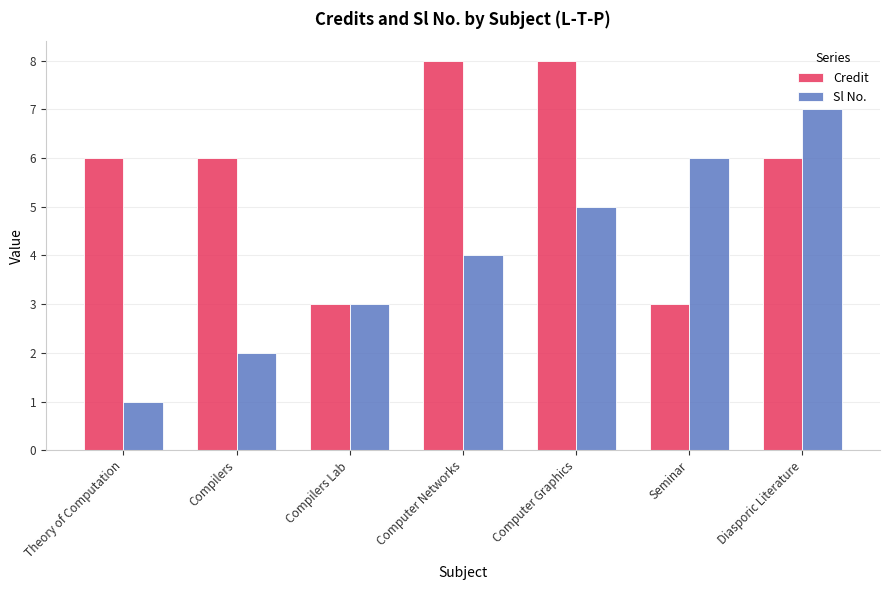

What is the approximate value of Sl No. at Seminar?

6